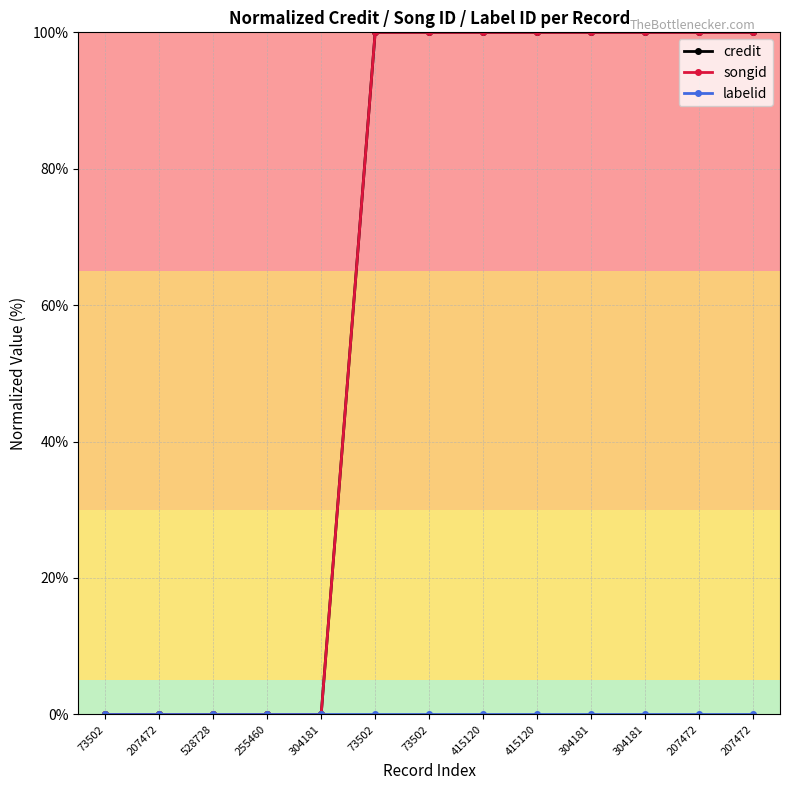

Between 528728 and 415120, which series saw the biggest shift?

credit